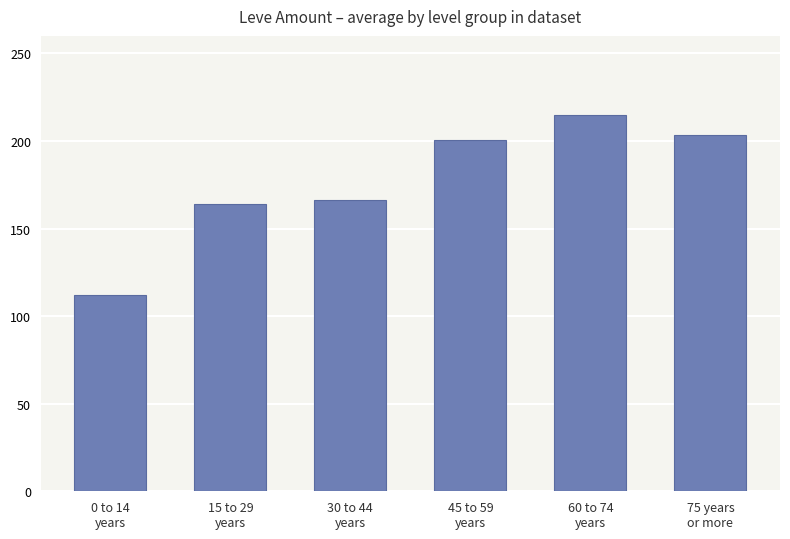

The value at 75 years
or more is 203.2. True or false?

True